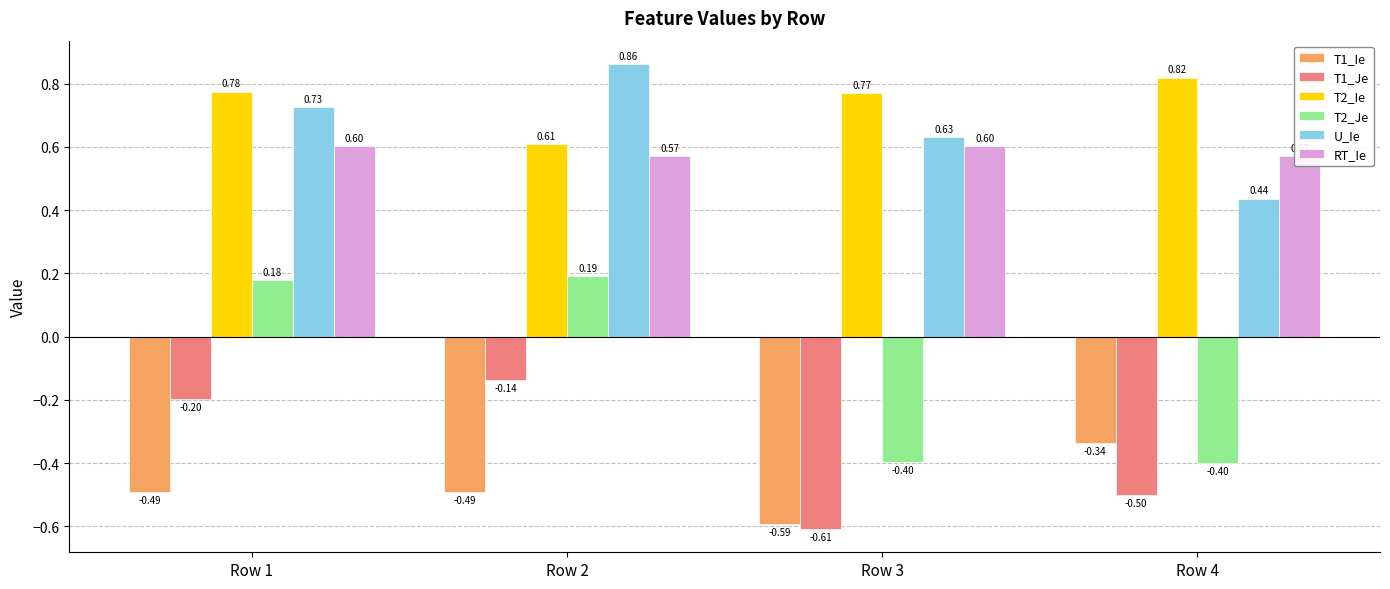

How many distinct data groups are displayed?

6